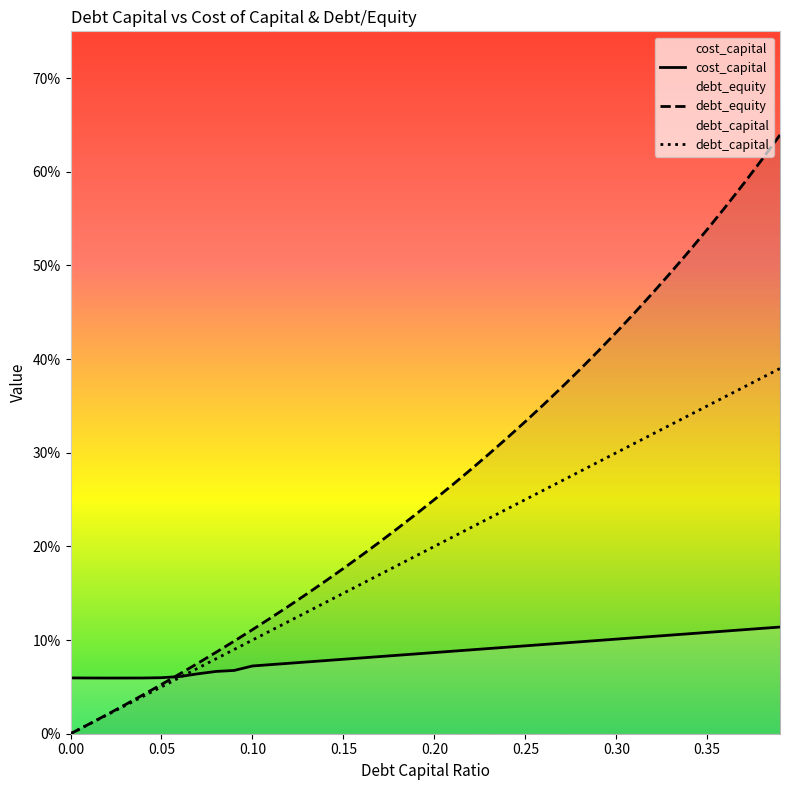

Rank the series by their maximum value, from highest to lowest.

debt_equity, debt_capital, cost_capital